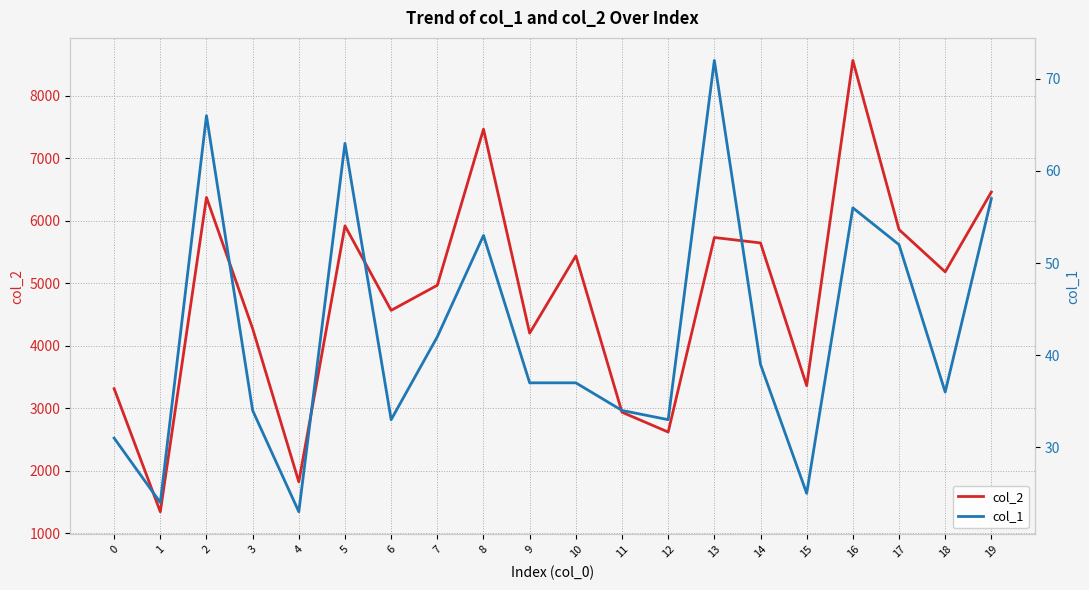

What is the difference between the maximum and minimum values in the col_1 series?

49